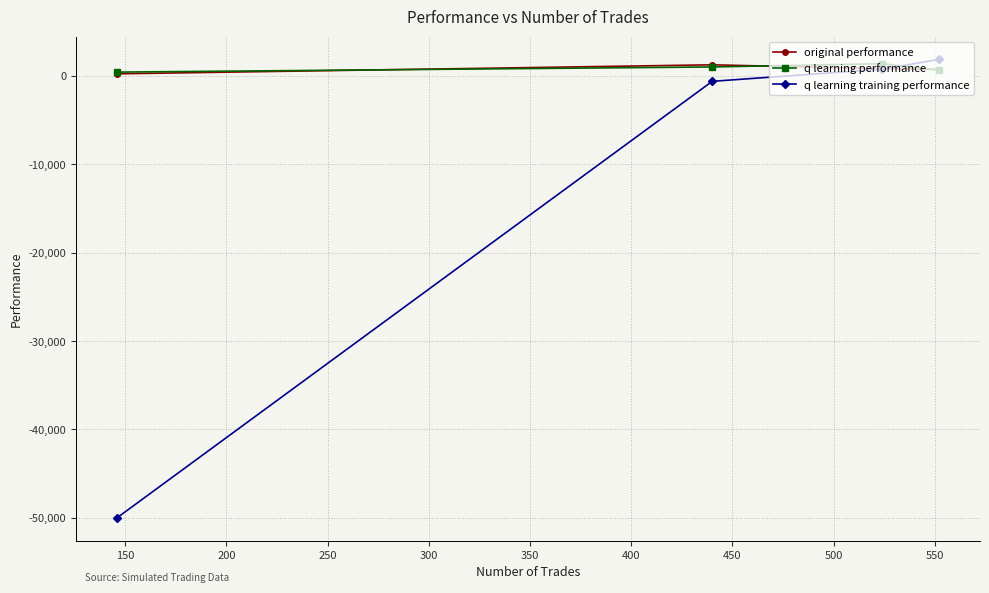

How many intersections are there between q learning performance and q learning training performance?

1